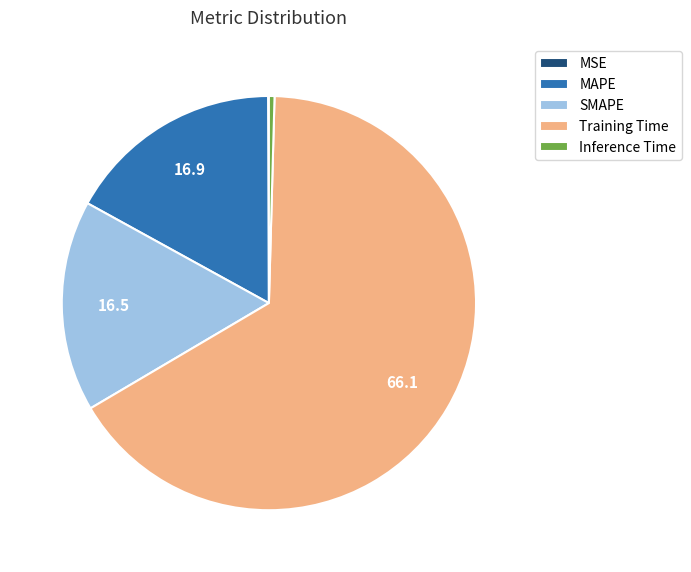

Which slice represents more than half of the pie?

Training Time